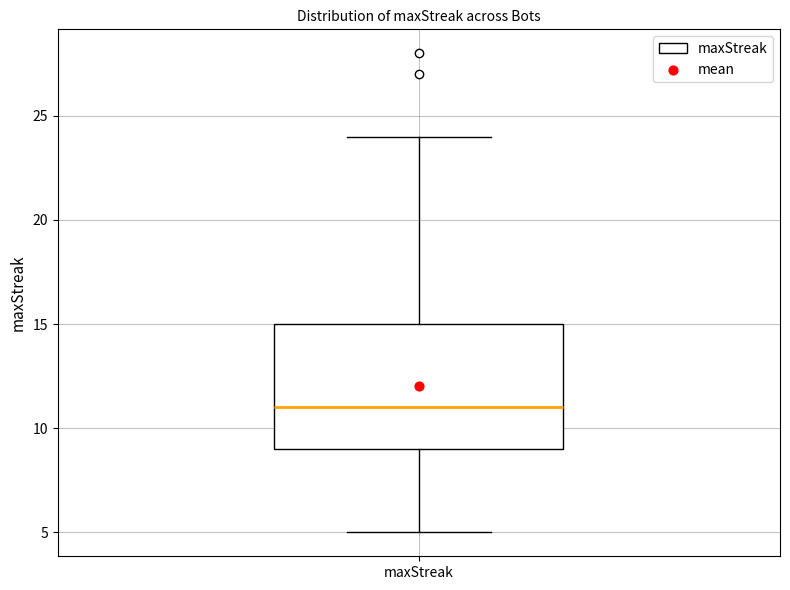

Read this box plot against the y-axis: the position of the median line, the range covered by the box, and the ends of both whiskers. The values are not printed on the chart, so give them approximately, as read against the axis.

median 11, box 9 to 15, whiskers 5 to 24